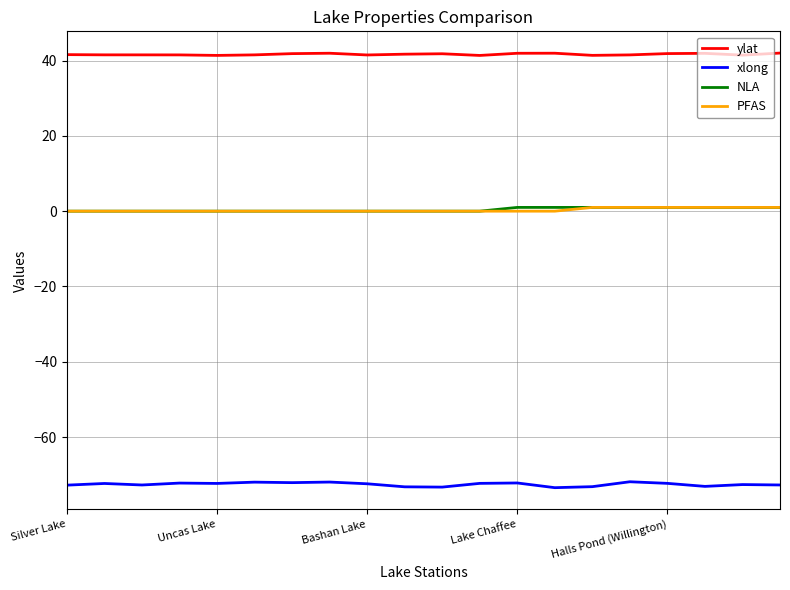

True or false: ylat and NLA cross at least once.

False